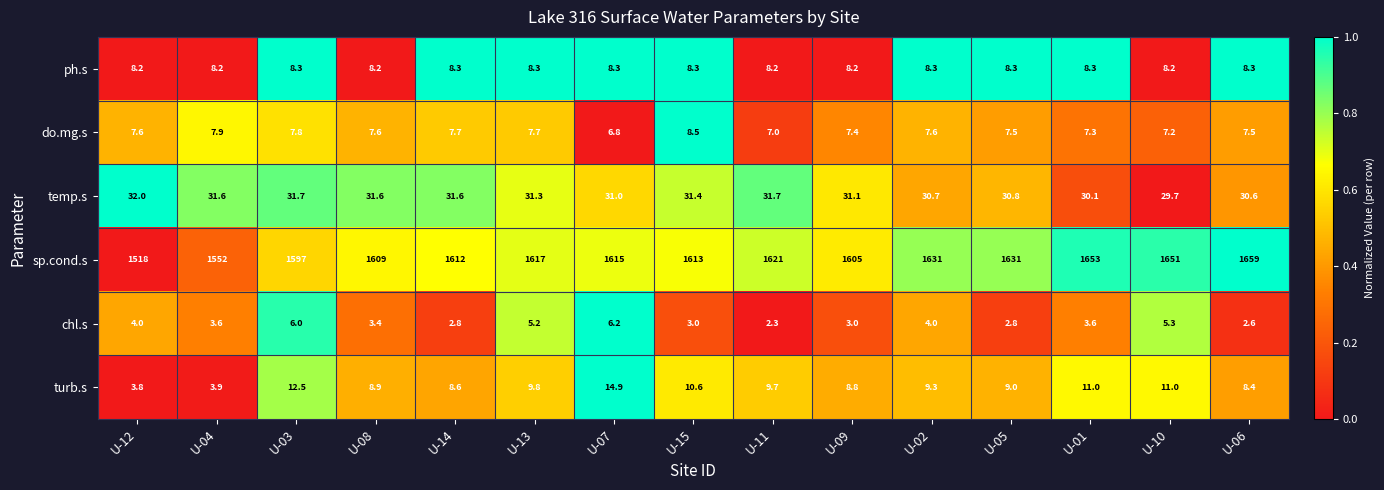

How many values in the temp.s series are below 31?

5